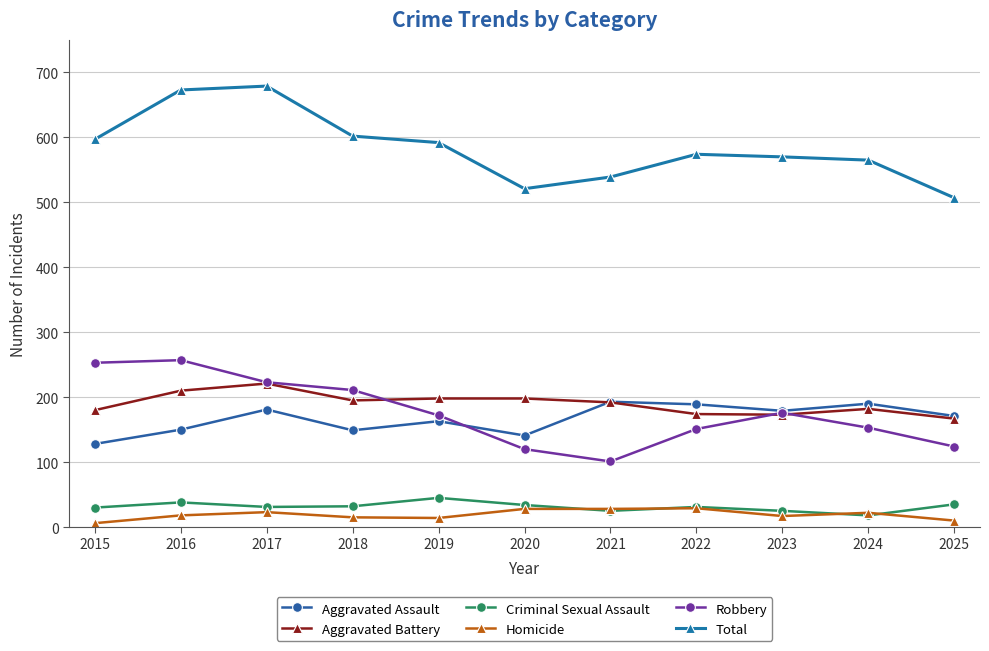

What is the minimum value for Aggravated Battery?

167